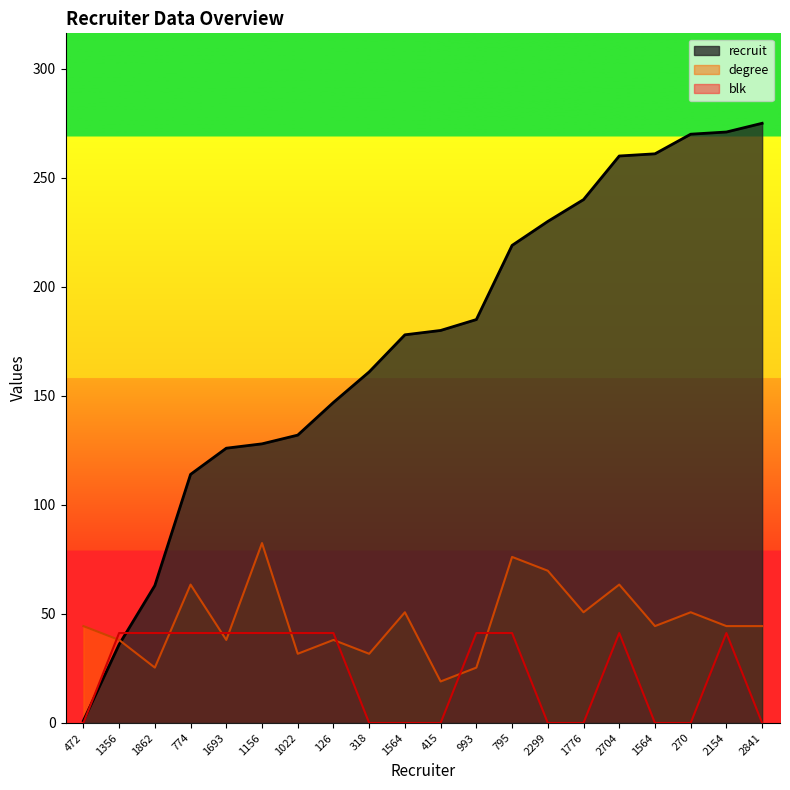

At which label does blk first exceed 41?

1356